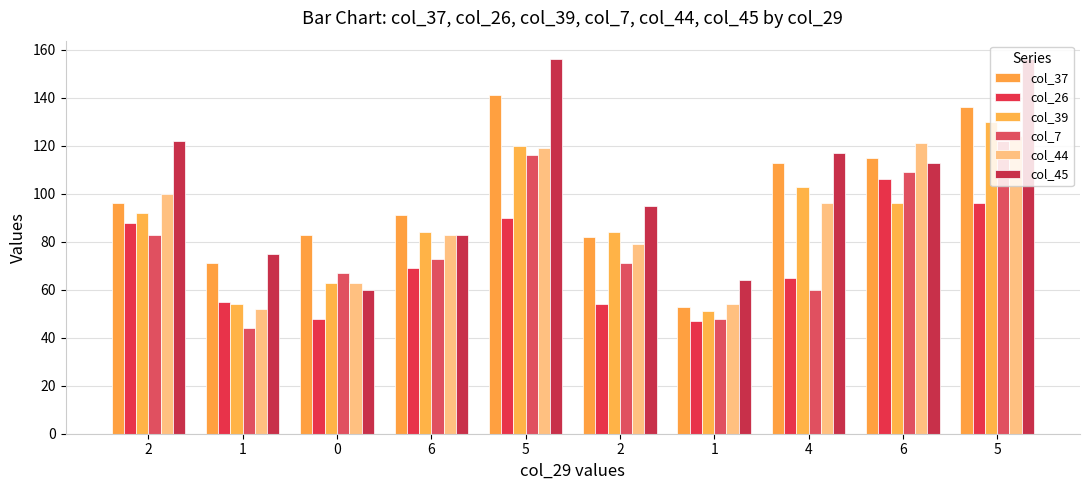

At how many categories does at least one series exceed 144?

2